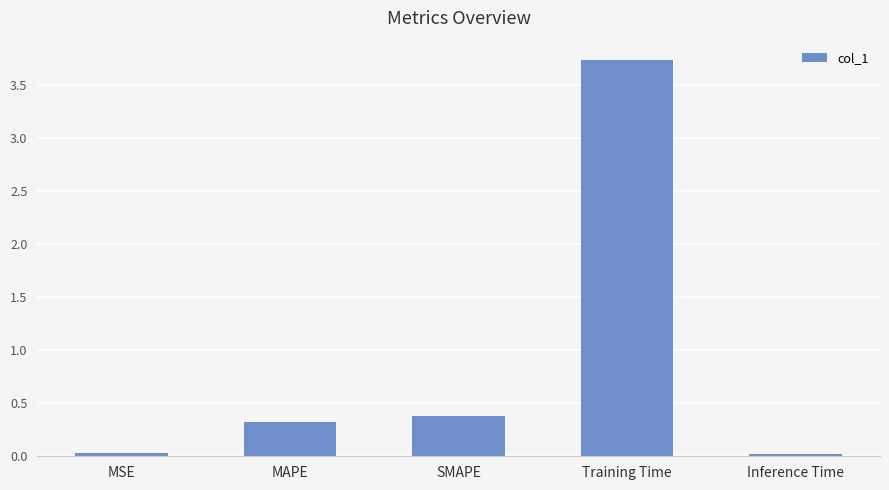

Is it true that the value at MAPE is 0.3?

True